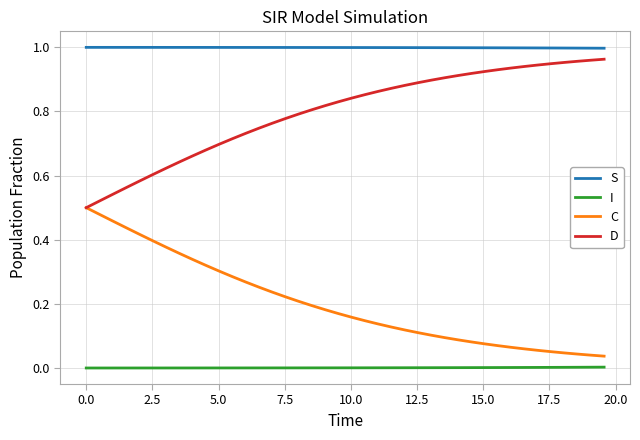

How many lines are shown in the chart?

4